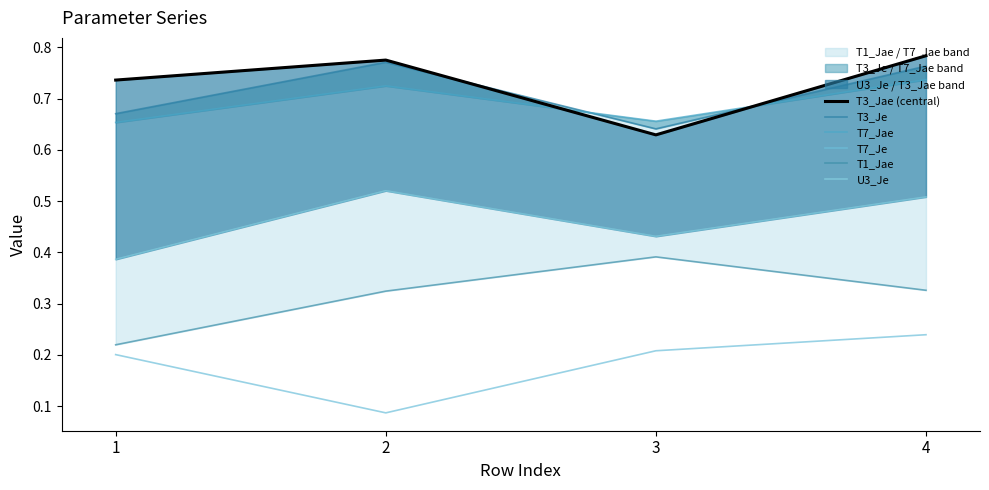

At which category does T7_Jae reach its first local peak?

2